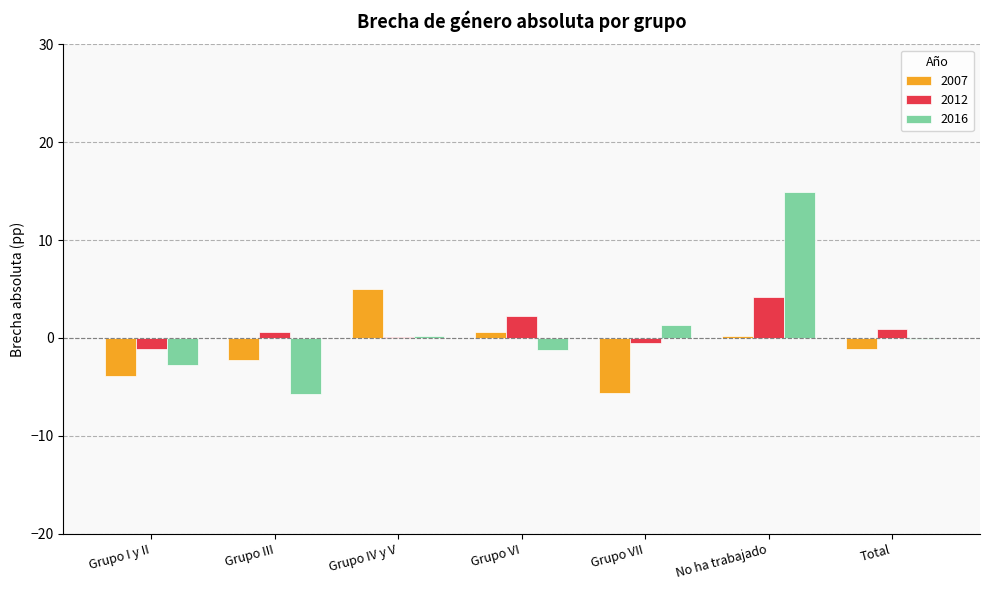

What is the maximum value for 2016?

14.9